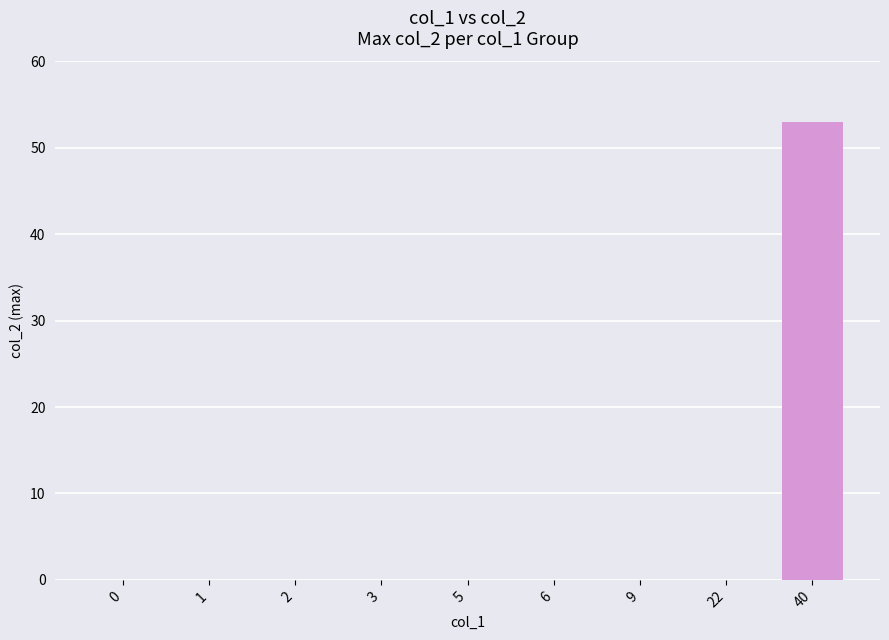

True or false: the data shows -22 at 1.

False